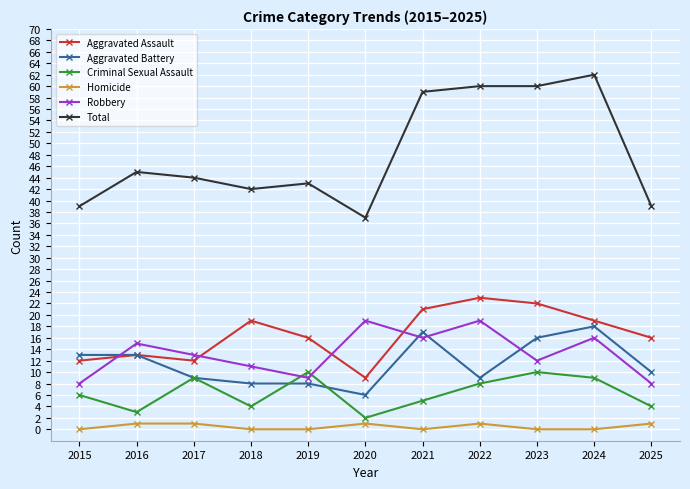

What is the difference between the maximum and minimum values in the Aggravated Battery series?

12